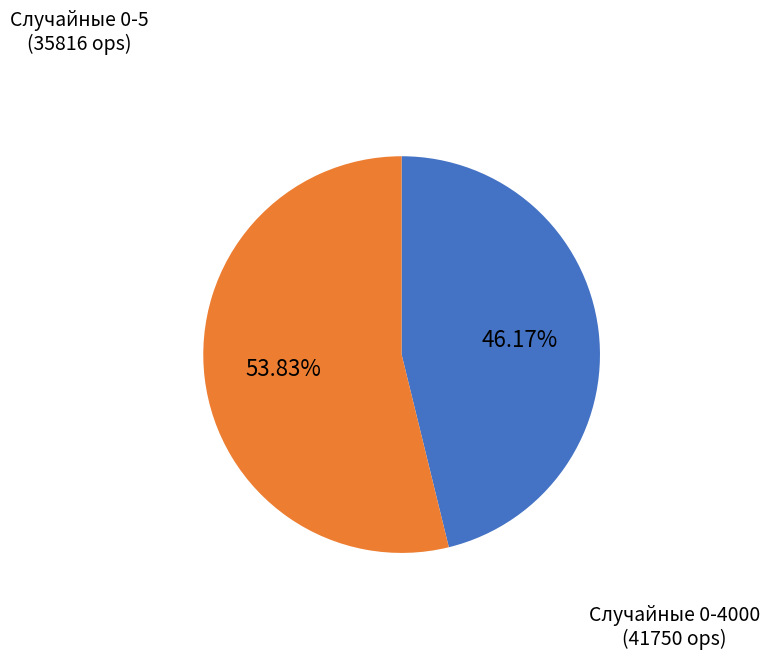

Is there any slice that represents more than half of the pie?

Yes